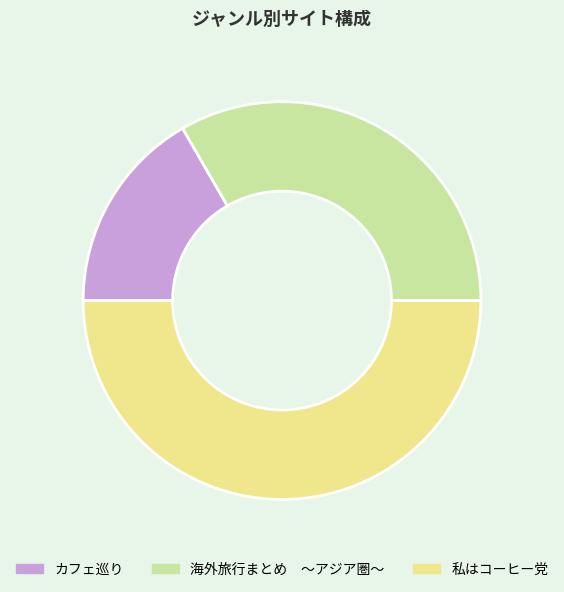

What is the ratio of the value at 私はコーヒー党 to the value at カフェ巡り?

3.0